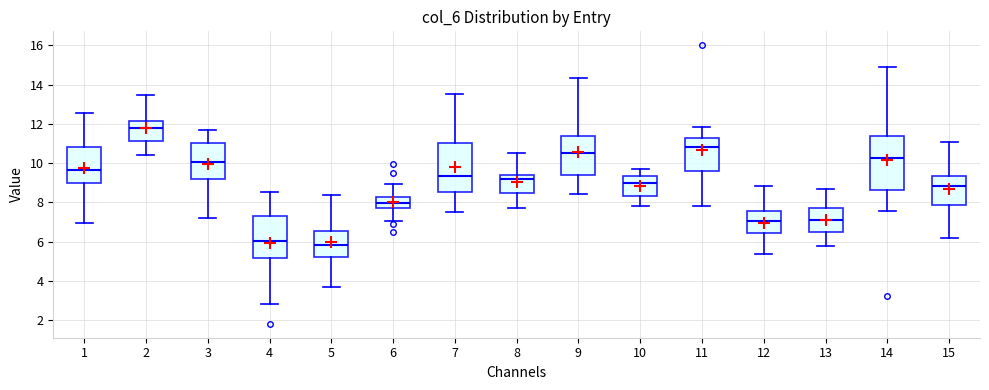

Reading left to right, read every box against the y-axis: the position of its median line, the range the box covers, and the ends of its whiskers. The values are not printed on the chart, so give them approximately, as read against the axis.

1: median 9.6, box 9.0 to 10.8, whiskers 7.0 to 12.6
2: median 11.8, box 11.2 to 12.2, whiskers 10.4 to 13.4
3: median 10.0, box 9.2 to 11.0, whiskers 7.2 to 11.6
4: median 6.0, box 5.2 to 7.4, whiskers 2.8 to 8.6
5: median 5.8, box 5.2 to 6.6, whiskers 3.6 to 8.4
6: median 8.0, box 7.8 to 8.2, whiskers 7.0 to 9.0
7: median 9.4, box 8.6 to 11.0, whiskers 7.6 to 13.6
8: median 9.2, box 8.4 to 9.4, whiskers 7.8 to 10.4
9: median 10.4, box 9.4 to 11.4, whiskers 8.4 to 14.4
10: median 9.0, box 8.4 to 9.4, whiskers 7.8 to 9.6
11: median 10.8, box 9.6 to 11.2, whiskers 7.8 to 11.8
12: median 7.0, box 6.4 to 7.6, whiskers 5.4 to 8.8
13: median 7.2, box 6.4 to 7.8, whiskers 5.8 to 8.6
14: median 10.2, box 8.6 to 11.4, whiskers 7.6 to 15.0
15: median 8.8, box 7.8 to 9.4, whiskers 6.2 to 11.0